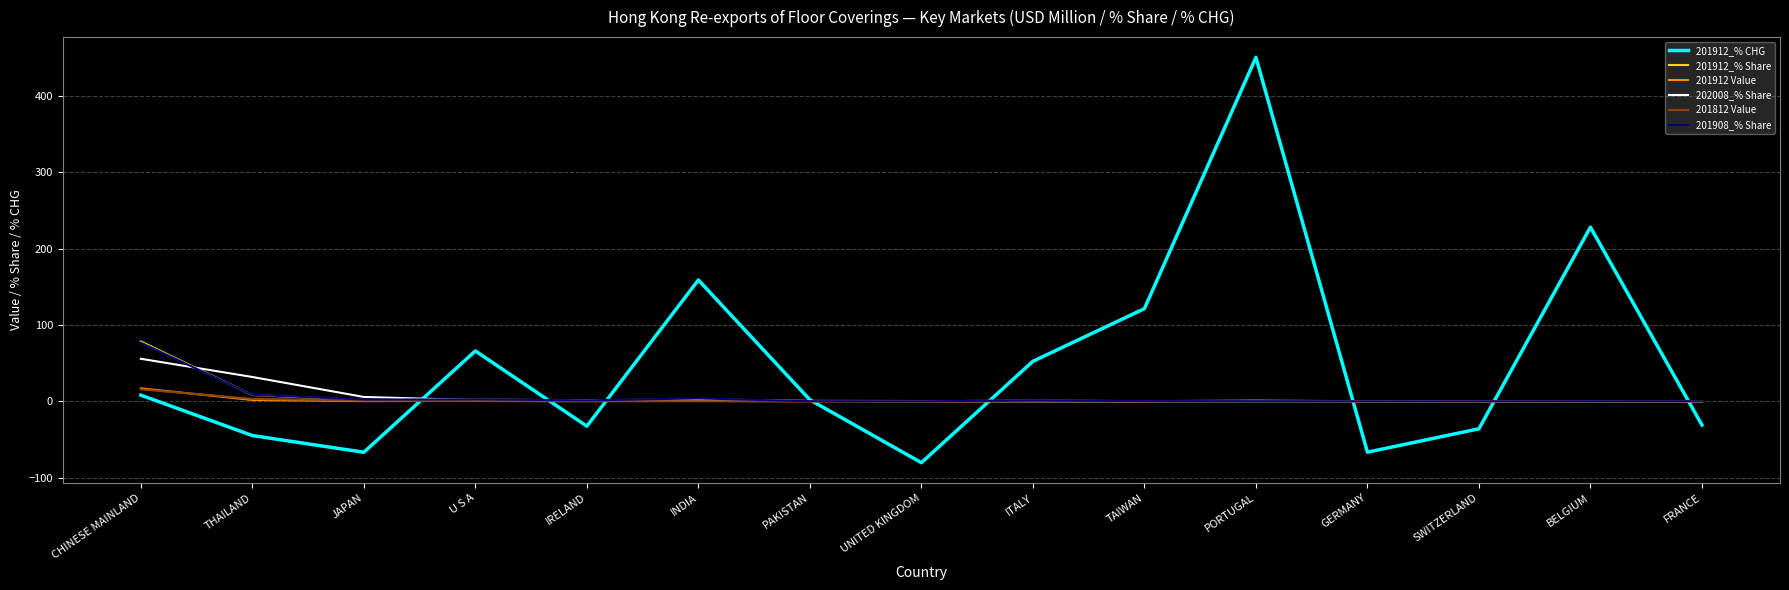

What are all the series names shown in the legend?

201912_% CHG, 201912_% Share, 201912 Value, 202008_% Share, 201812 Value, 201908_% Share